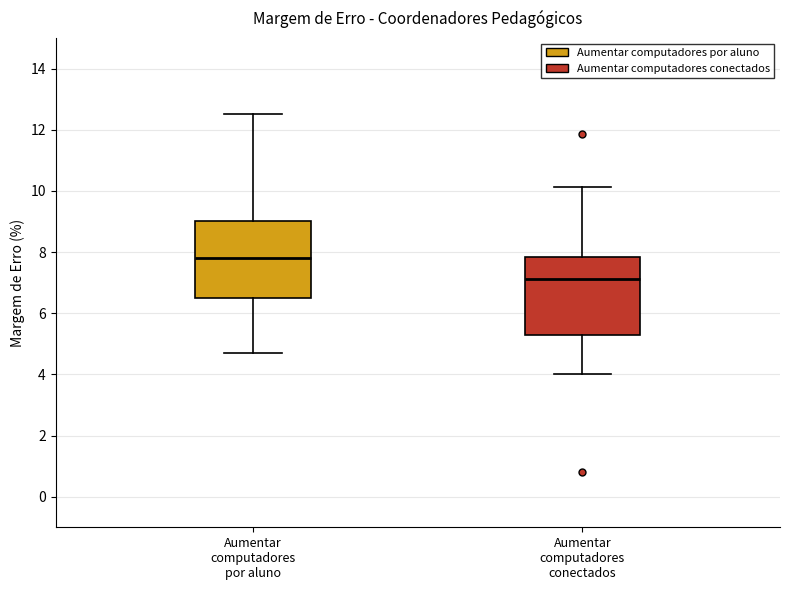

Where does the lower whisker of the box for Aumentar computadores conectados end on the y-axis? The values are not printed on the chart, so give them approximately, as read against the axis.

4.0